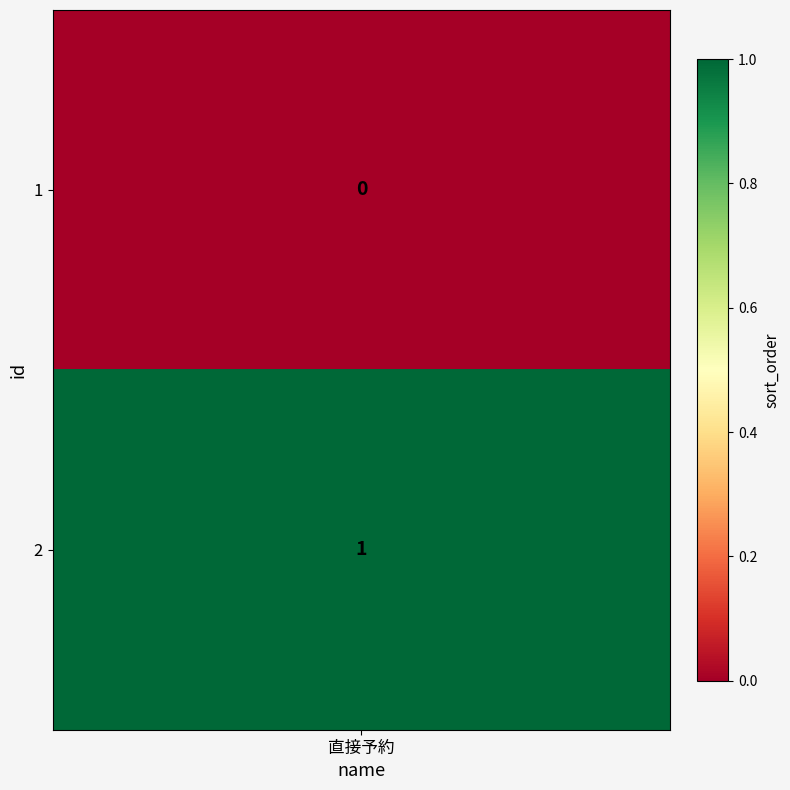

Reading left to right, transcribe all the data shown in this chart.

0=0	1=1